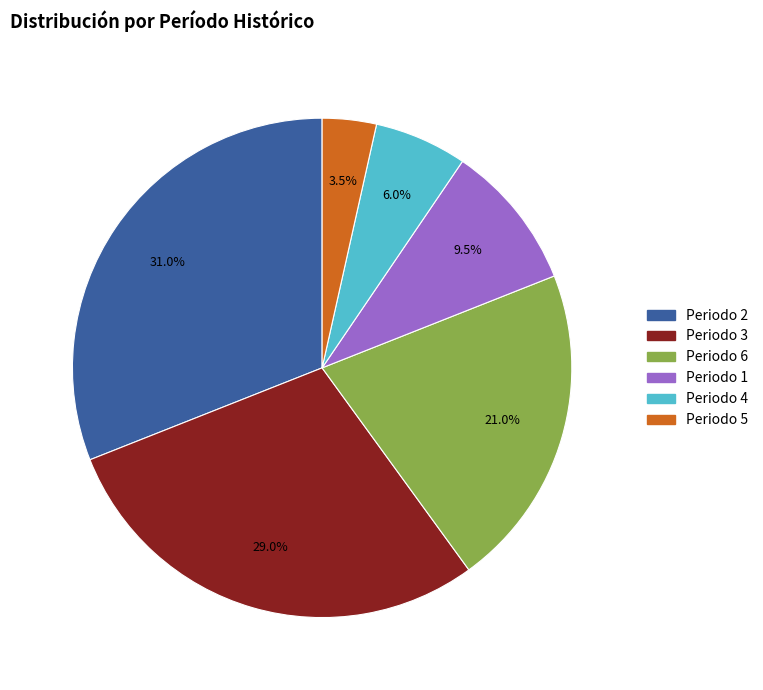

Does any single category account for the majority?

No